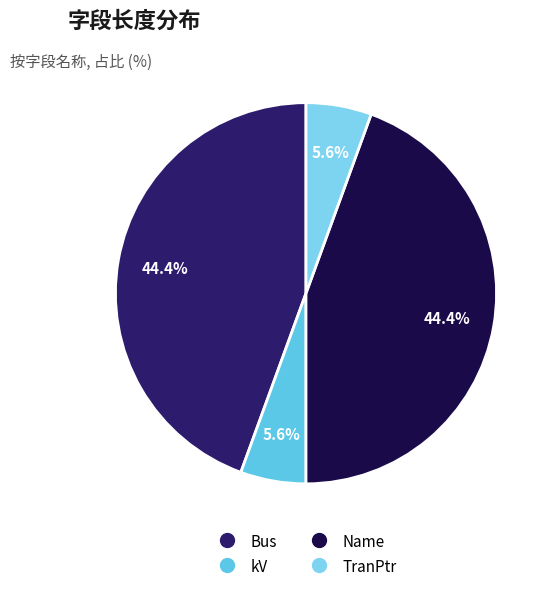

What percentage is the Bus slice, to the nearest percent?

44%